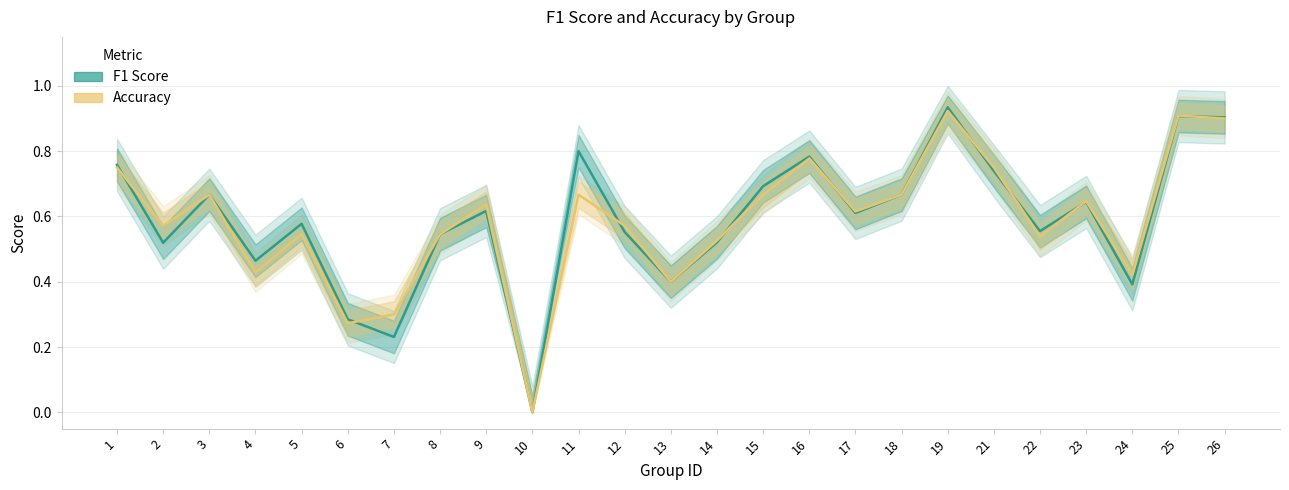

Is it true that f1 equals 0.2 at 4?

False